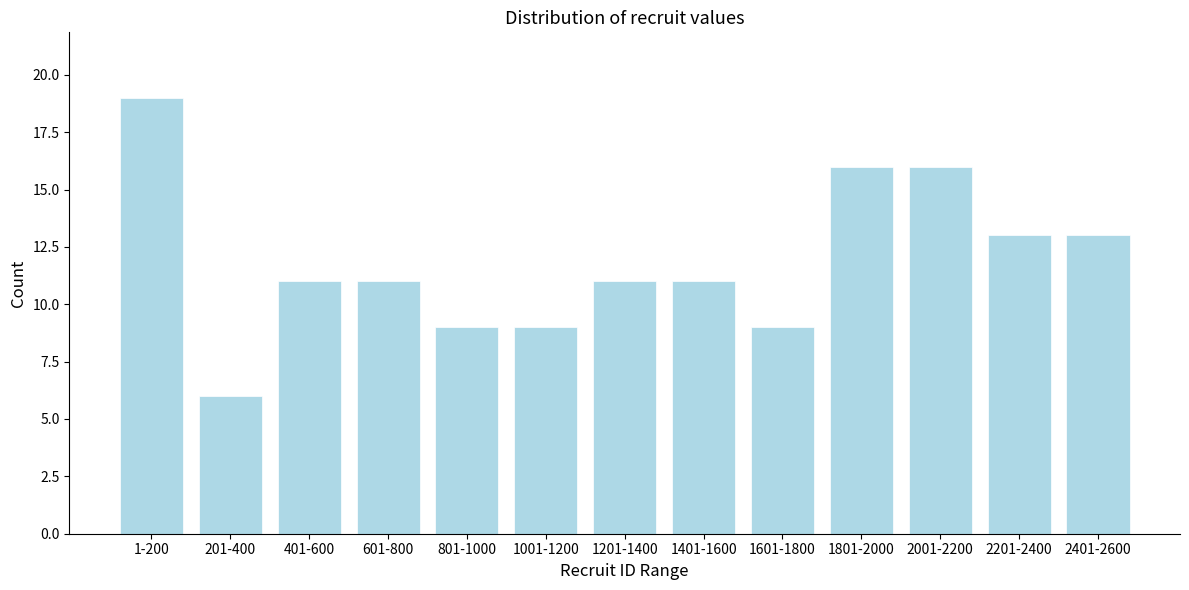

Reading left to right, transcribe all the data shown in this chart.

1-200=19	201-400=6	401-600=11	601-800=11	801-1000=9	1001-1200=9	1201-1400=11	1401-1600=11	1601-1800=9	1801-2000=16	2001-2200=16	2201-2400=13	2401-2600=13